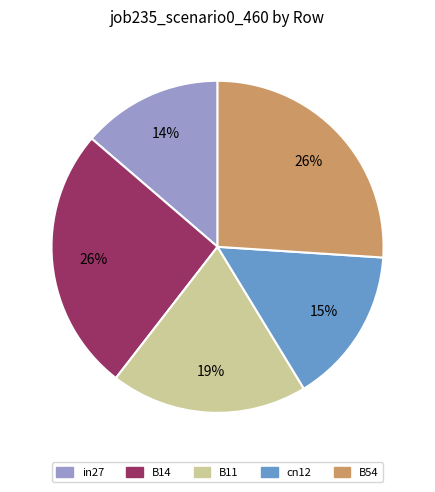

The cn12 slice represents 15% of the pie. True or false?

True